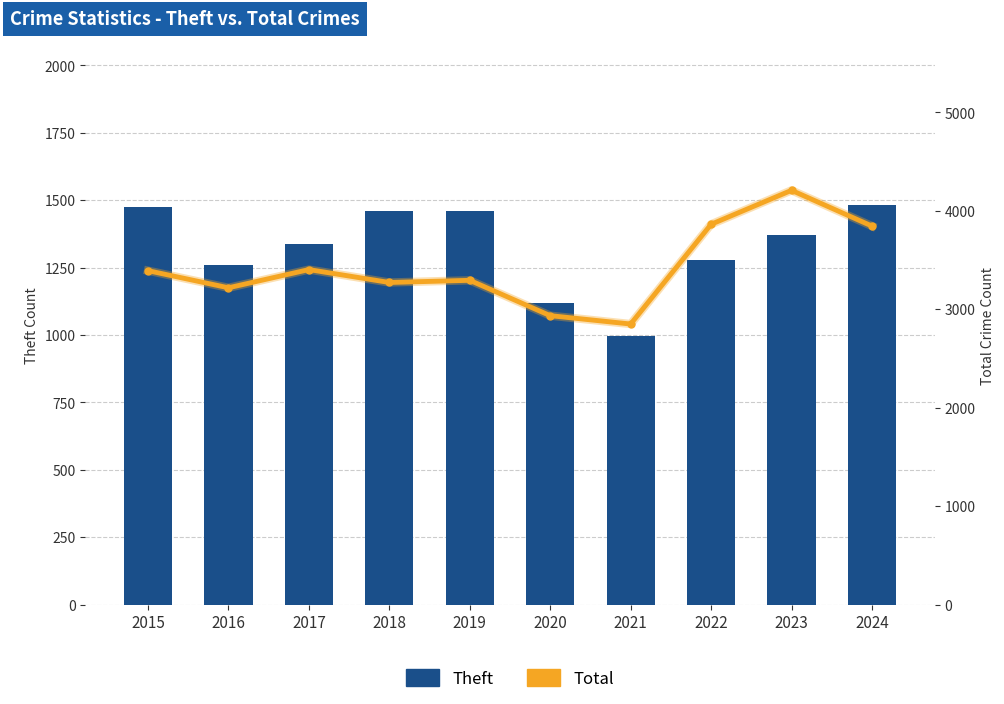

At 2020, list the series in order from smallest to largest.

Theft, Total